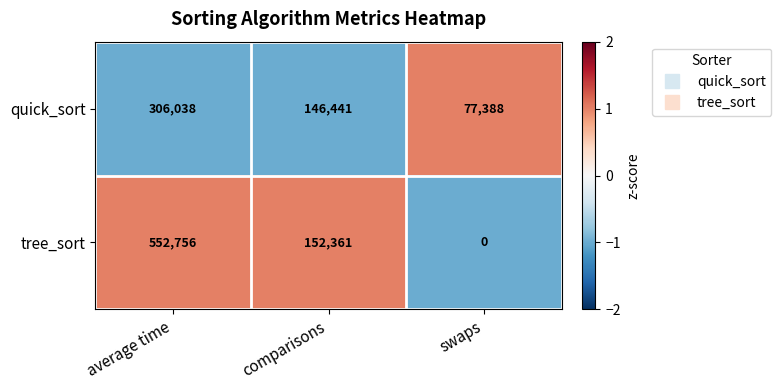

How many quick_sort values are between 77388 and 306038?

3